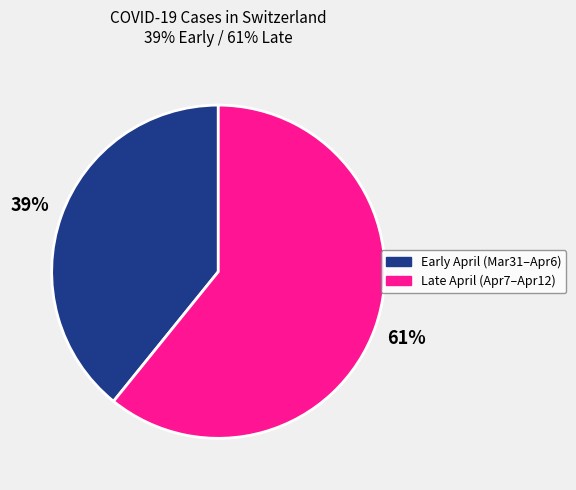

To the nearest percent, what is the average slice percentage?

50%